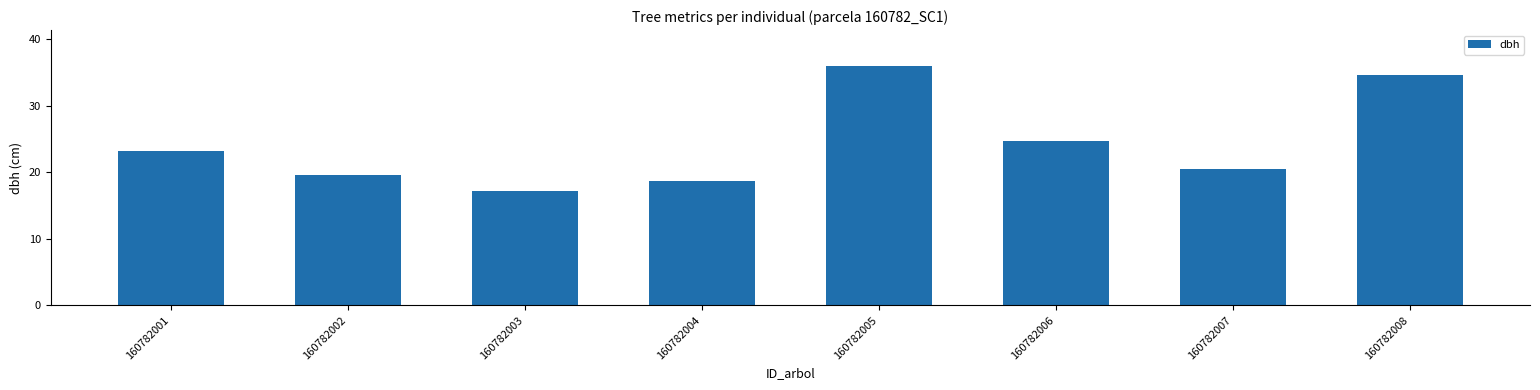

At which category does the chart reach its peak across all series?

160782005